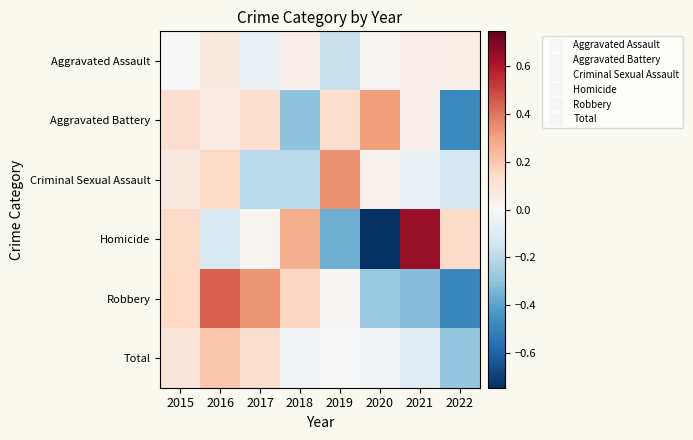

List the series in order of their peak value, lowest first.

Aggravated Assault, Total, Aggravated Battery, Criminal Sexual Assault, Robbery, Homicide